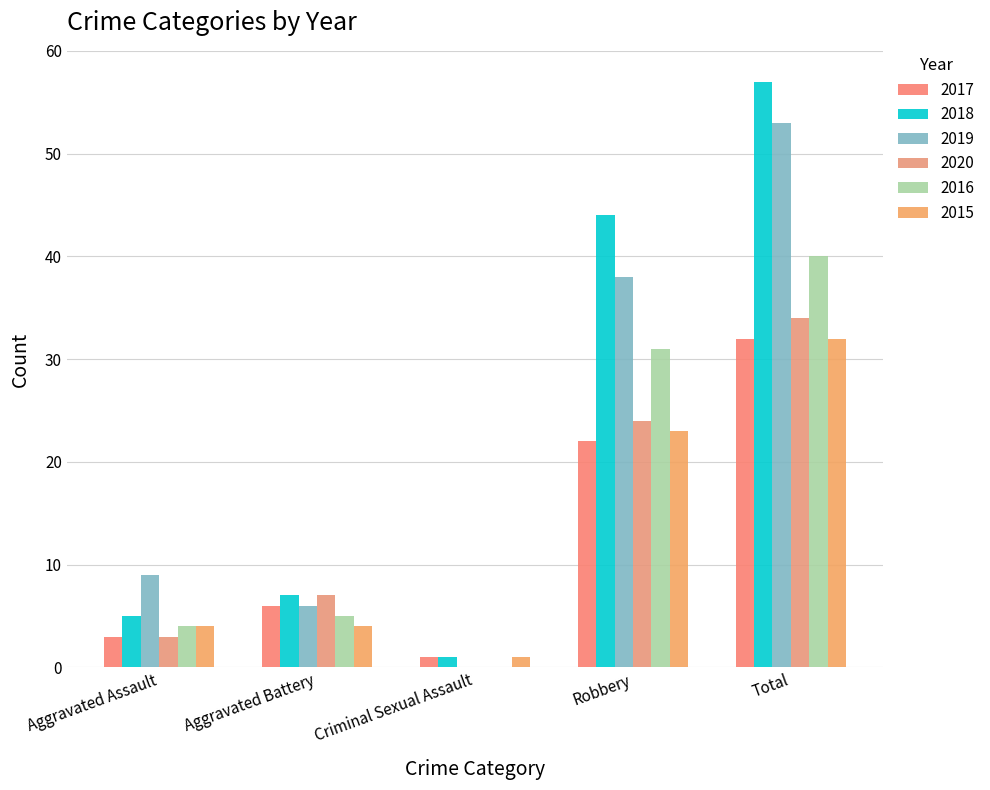

What is the label of the 3rd bar from the right?

Criminal Sexual Assault